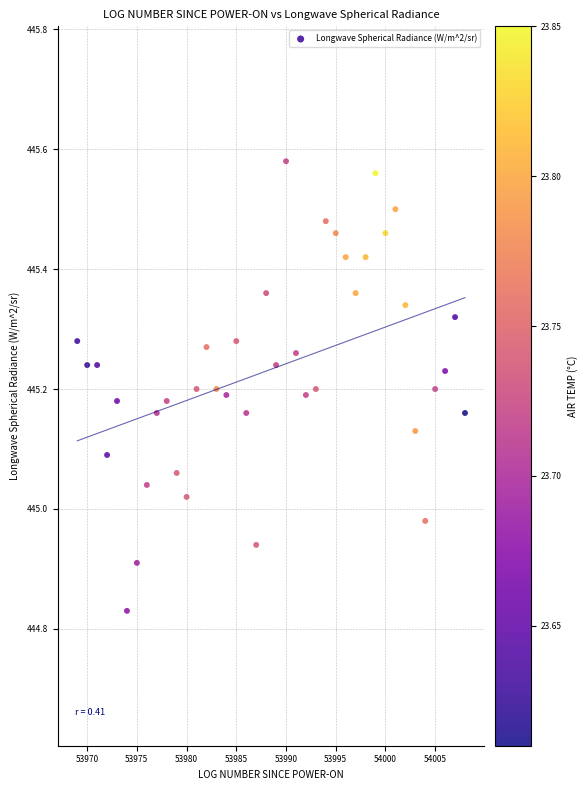

What is the range of X values (max minus min)?

39.0